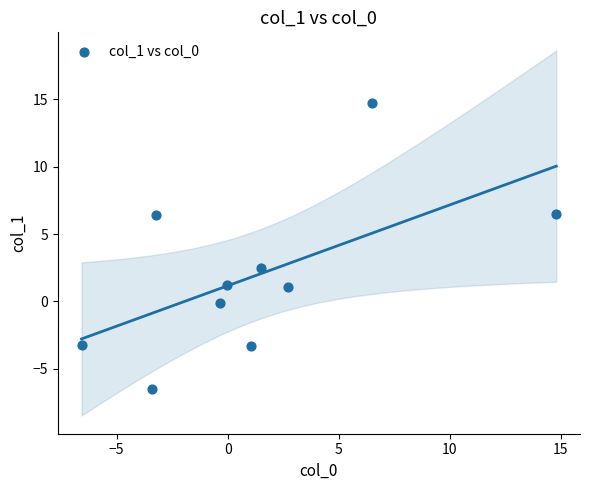

What is the average Y value?

1.9